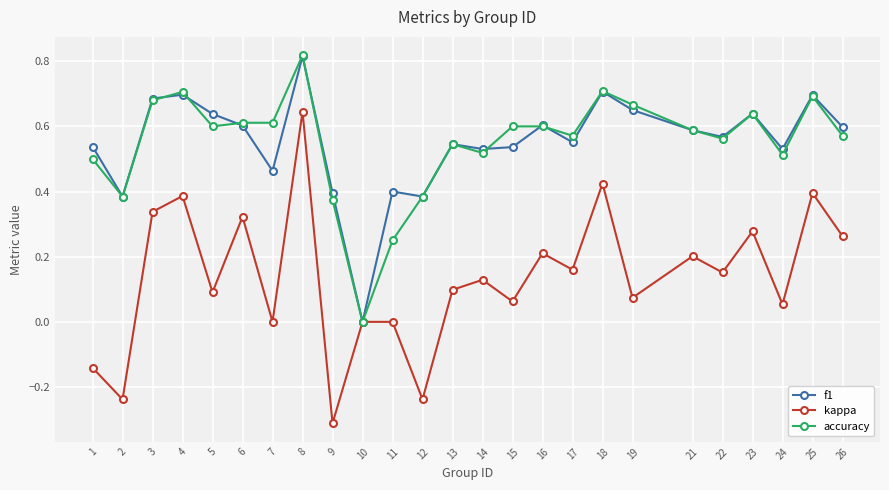

True or false: f1 has a value of 0.4 at 25.

False